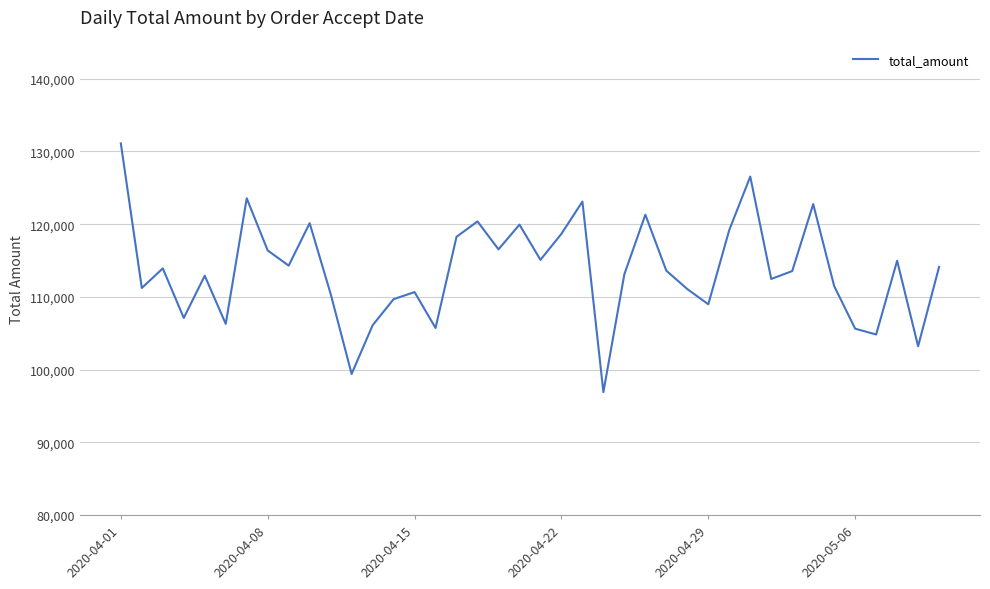

What is the minimum value shown in the chart?

96894